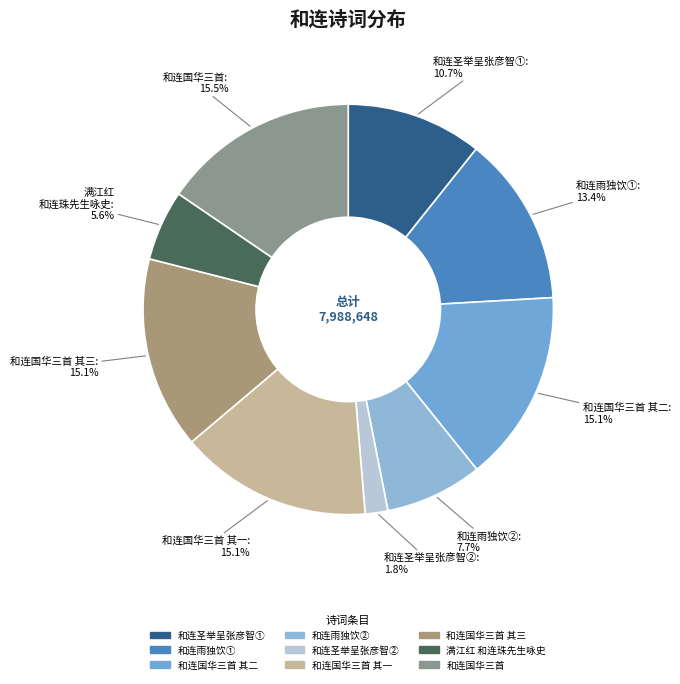

Between 和连雨独饮① and 和连雨独饮②, which is larger?

和连雨独饮①